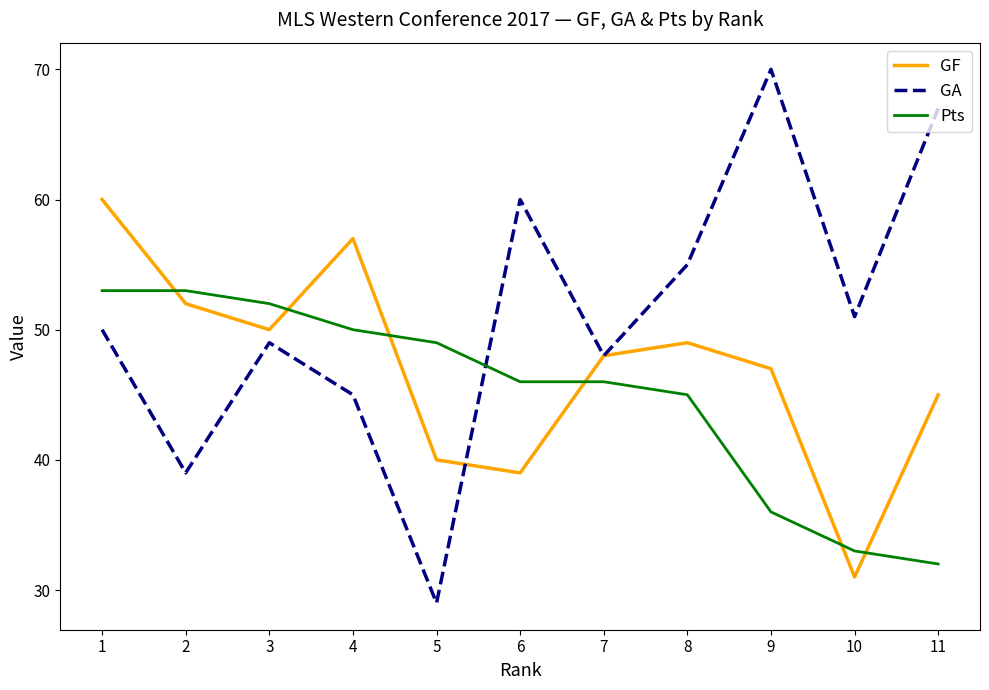

How many times do GA and Pts cross each other?

1